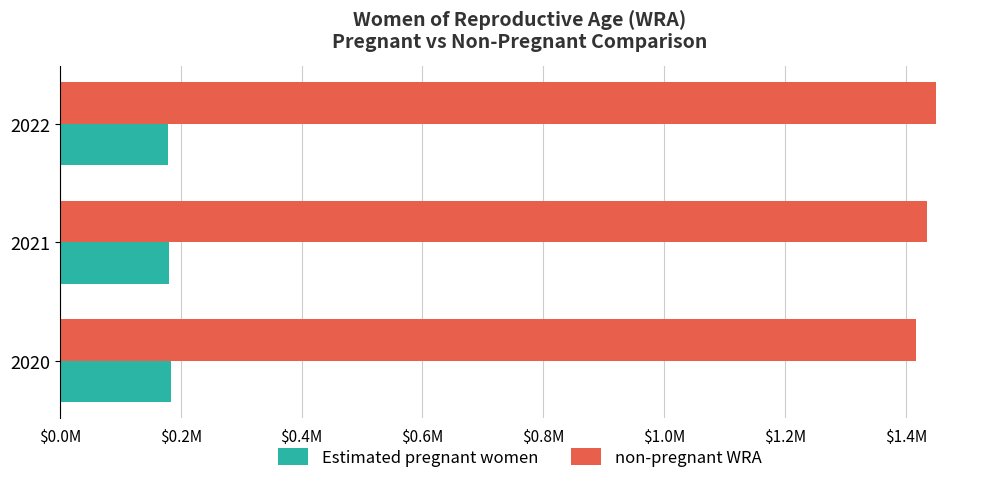

What is the average value of the non-pregnant WRA series?

1433649.8